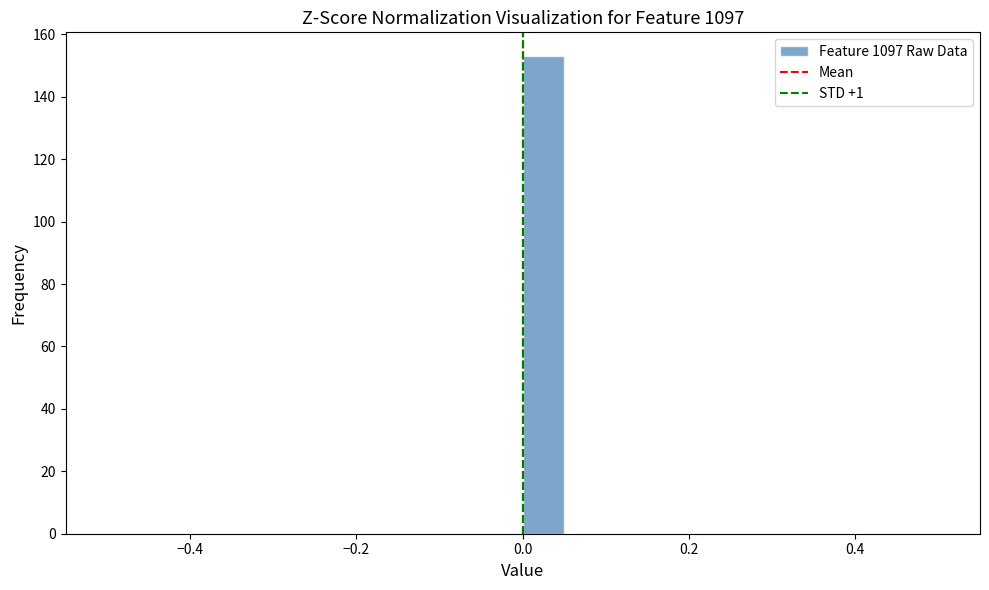

Read against the x-axis, roughly where is the centre of the tallest bar?

0.02